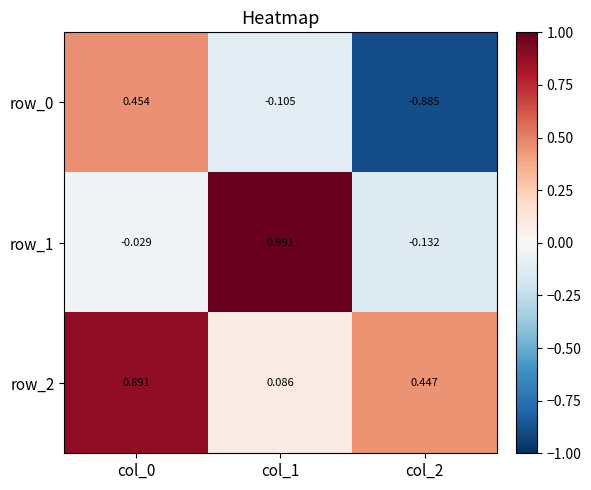

What is the average value of the row_0 series?

-0.2